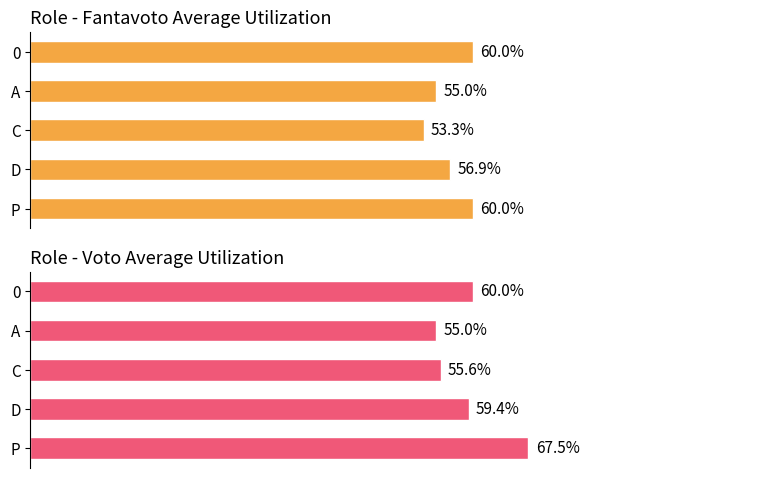

Reading left to right, list all the values displayed in this chart.

Average fantavoto (scaled): 0=60.0	1=56.9	2=53.3	3=55.0	4=60.0
Average voto (scaled): 0=67.5	1=59.4	2=55.6	3=55.0	4=60.0